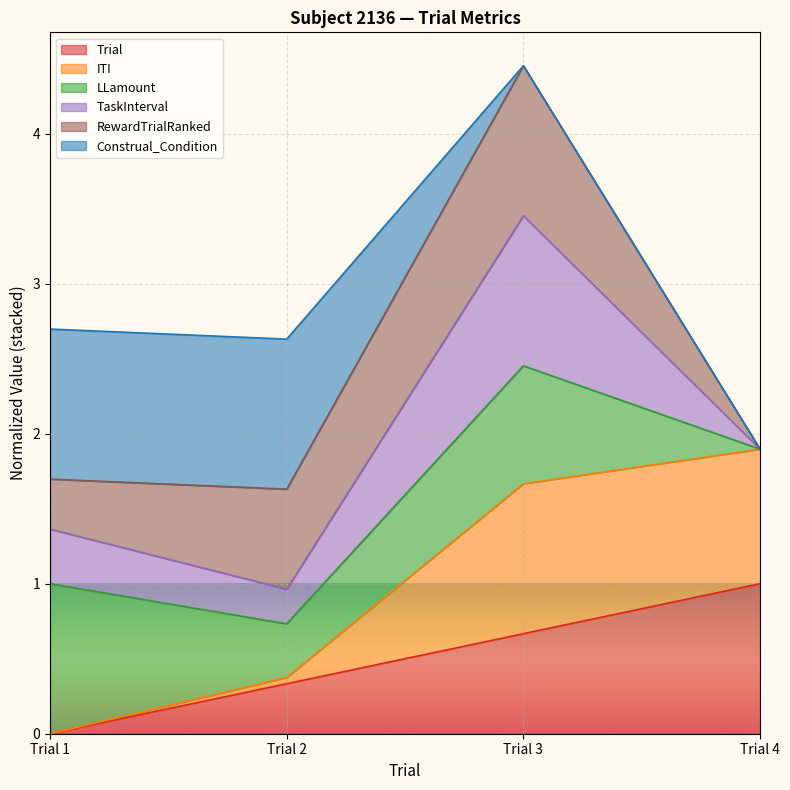

The TaskInterval series shows 1.6 at Trial 1. True or false?

False